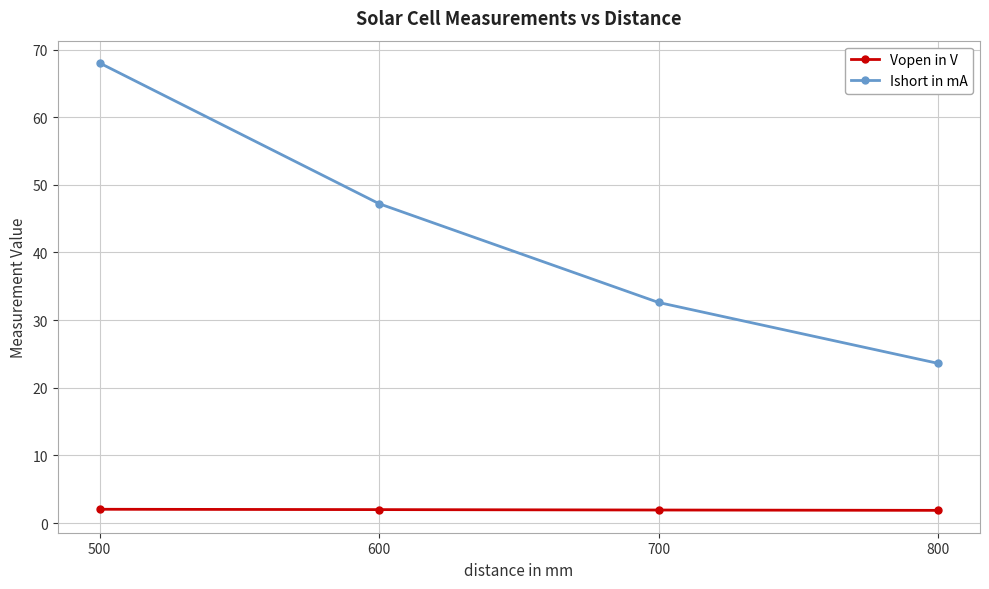

What is the value of the Vopen in V point at the 2nd from the left?

2.0